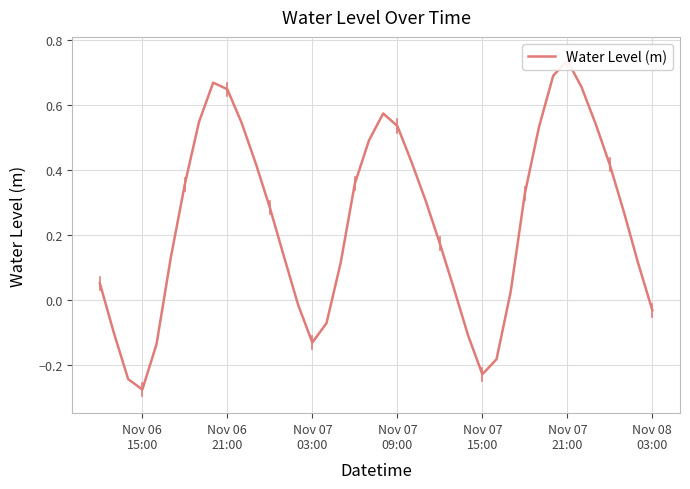

What is the label of the 2nd point from the left?

Nov 06
21:00